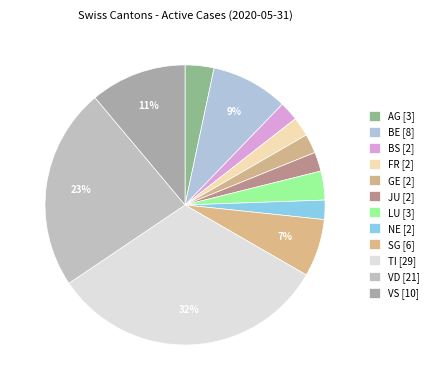

What percentage is the VD slice, to the nearest percent?

23%